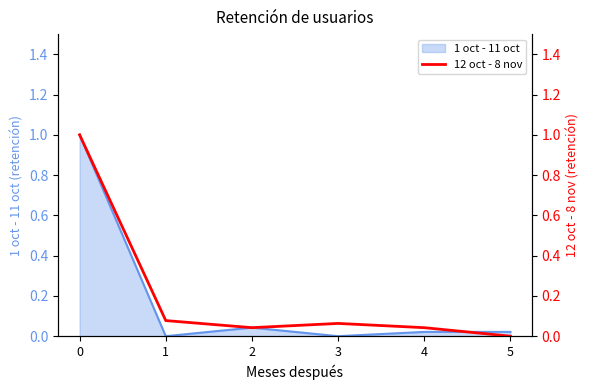

Reading left to right, what are all the values shown in this chart?

0=1.0	1=0.1	2=0.0	3=0.1	4=0.0	5=0.0